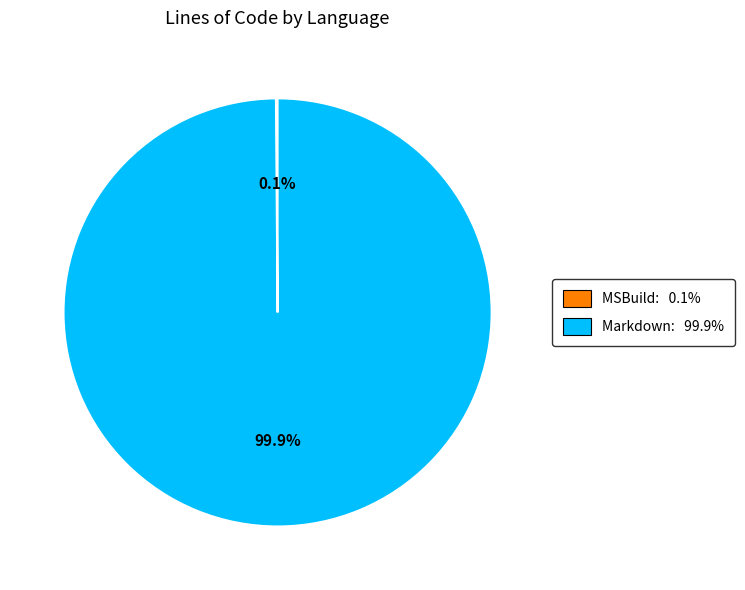

To the nearest percent, what portion does Markdown represent?

100%